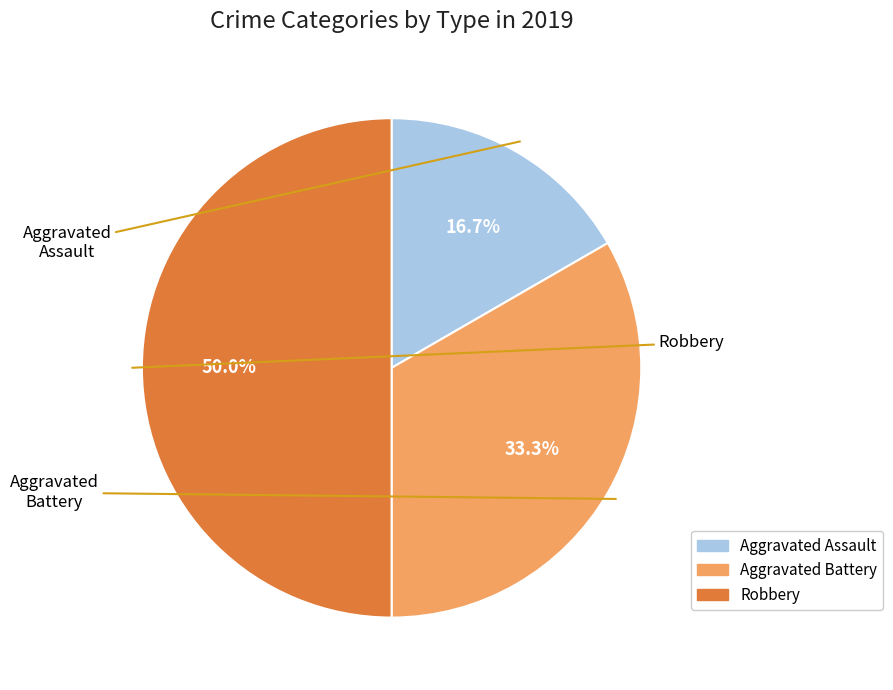

To the nearest percent, what is the difference between the Aggravated Assault and Robbery slice percentages?

33%